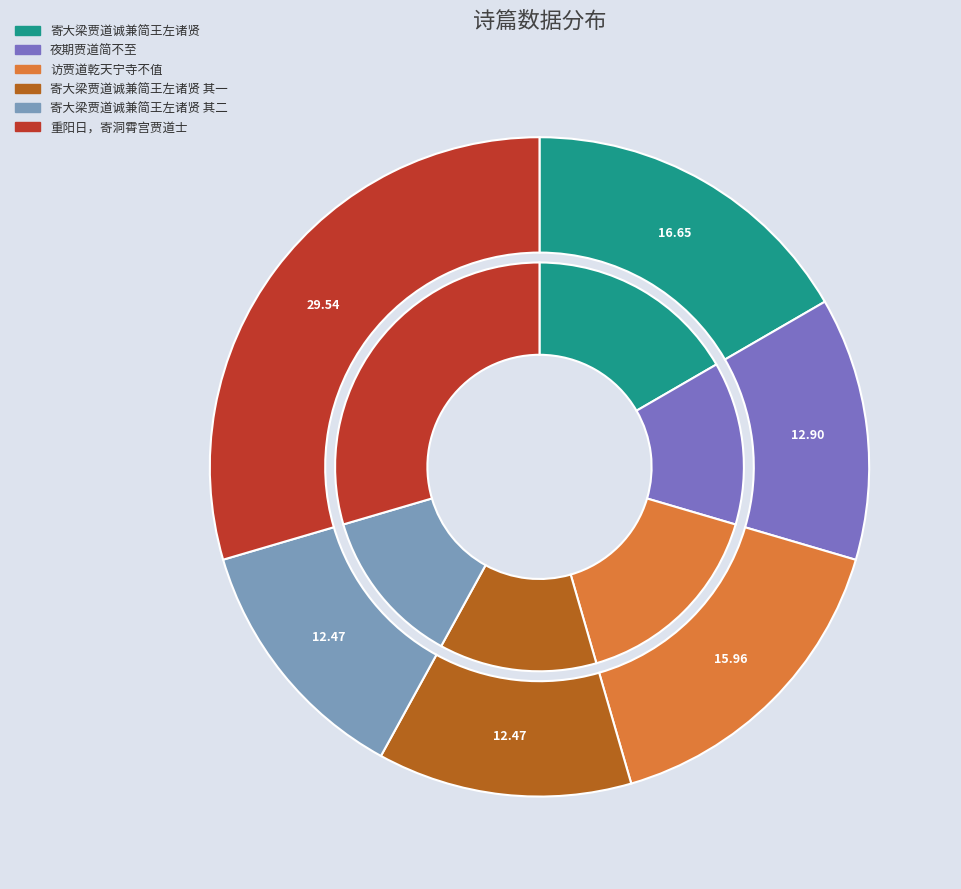

To the nearest percent, what percentage of the pie is 寄大梁贾道诚兼简王左诸贤?

17%